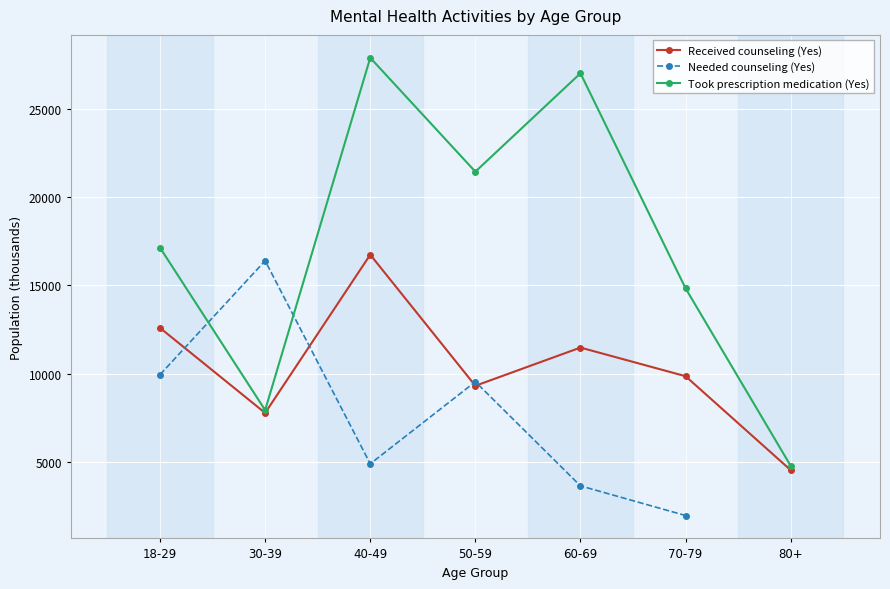

The value of Needed counseling (Yes) at 50-59 is 9534.0. True or false?

True